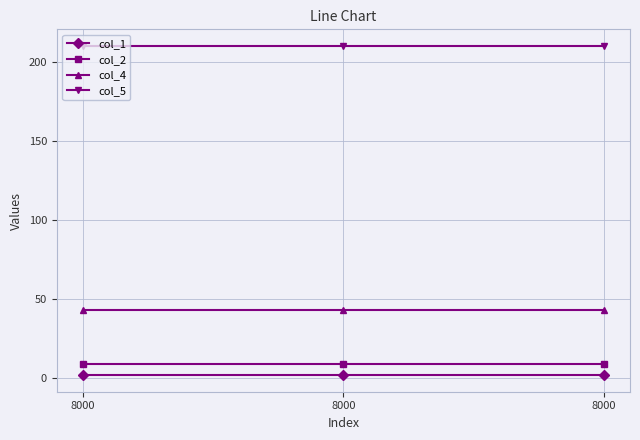

What is the value of the col_1 point at the 3rd from the left?

2